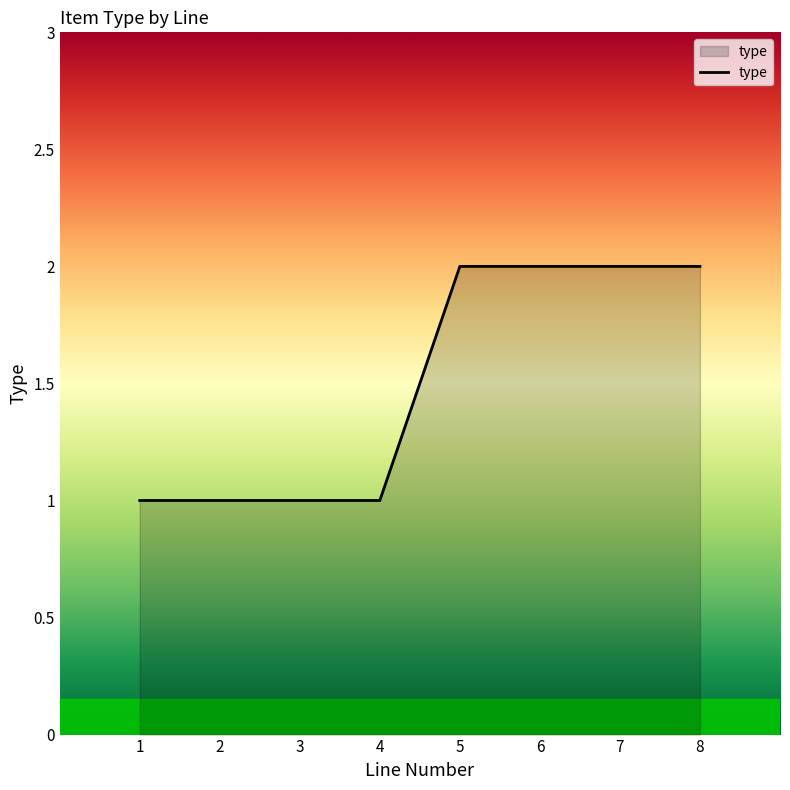

What is the smallest value displayed?

1